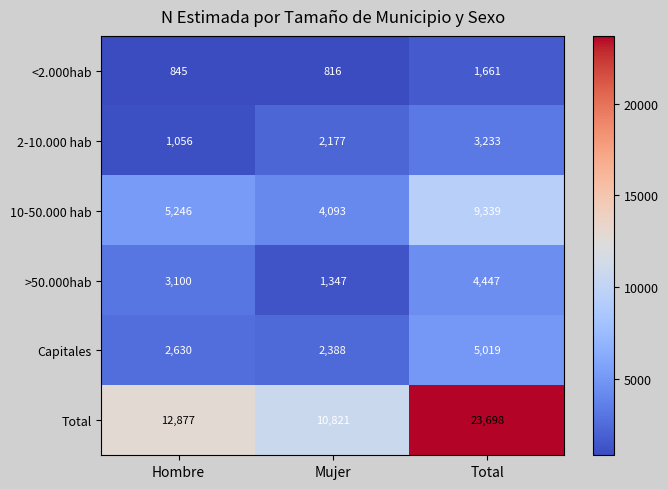

What value does the Capitales series have at Mujer, to the nearest 100?

2400